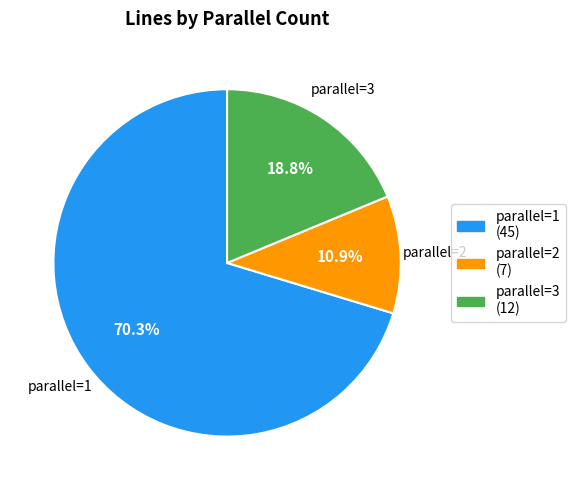

Is there any slice that represents more than half of the pie?

Yes